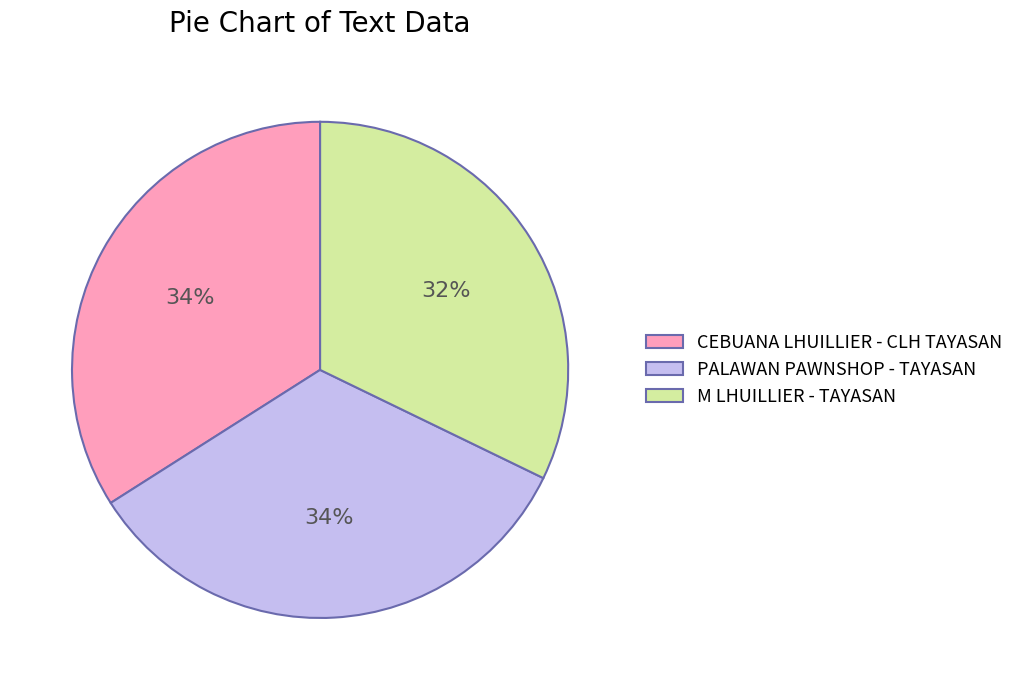

Combined, do CEBUANA LHUILLIER - CLH TAYASAN and M LHUILLIER - TAYASAN account for over 50%?

Yes